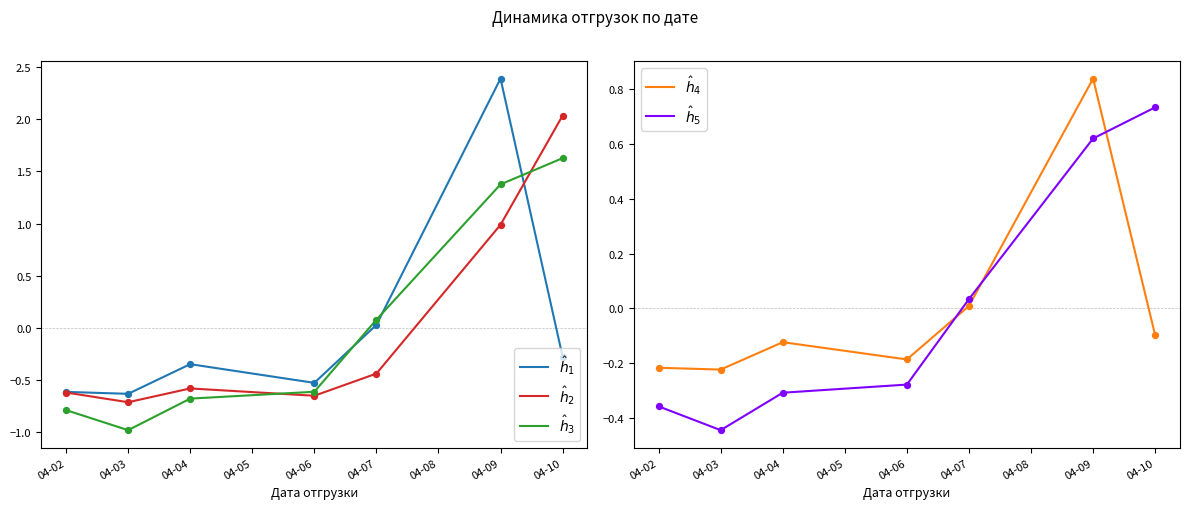

Which series contains the lowest Y value?

$\hat{h}_3$